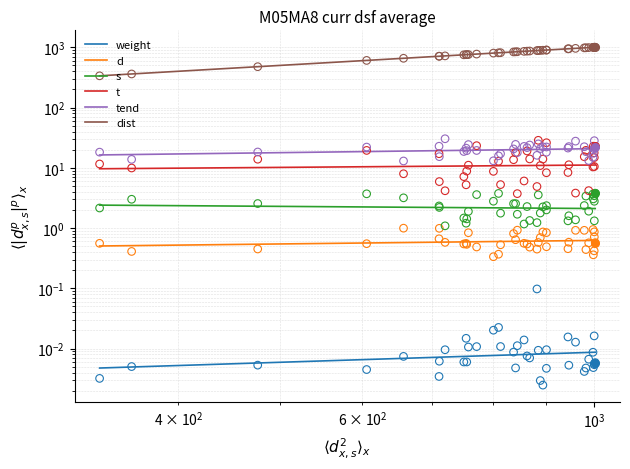

Which series reaches the maximum Y coordinate?

dist